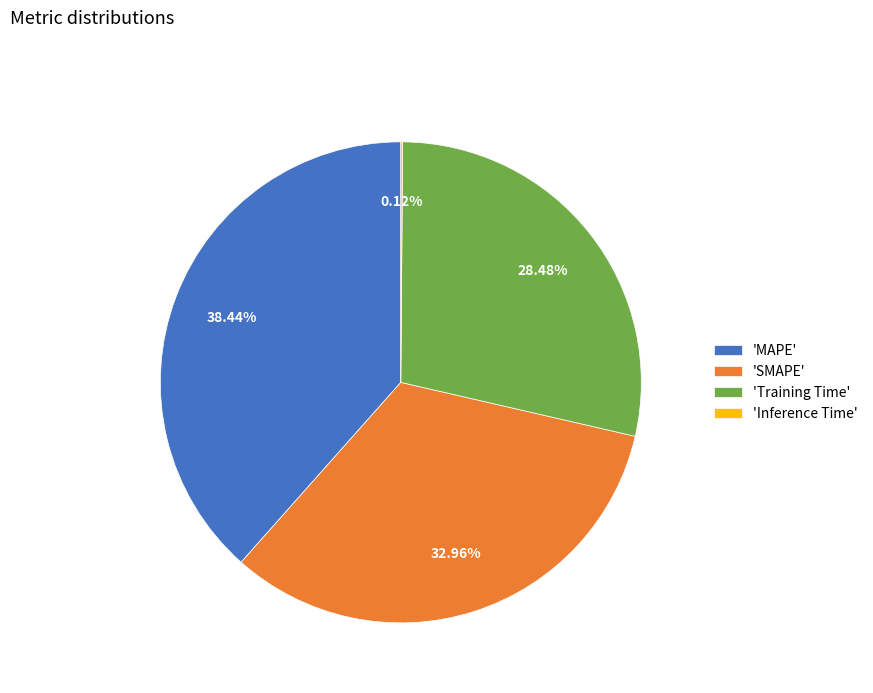

Is the sum of 'SMAPE' and 'Training Time' greater than half?

Yes